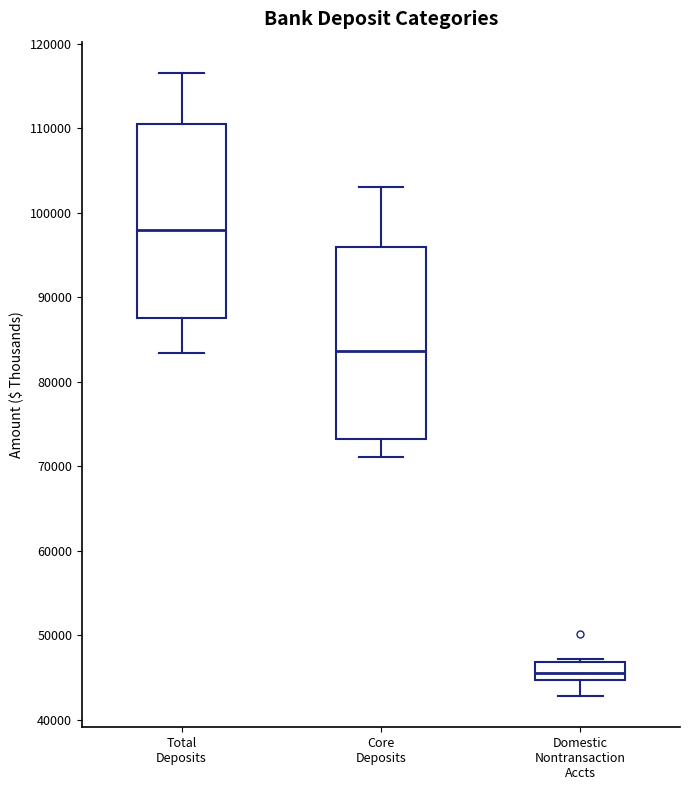

Which box's median line is the lowest?

Domestic Nontransaction Accts